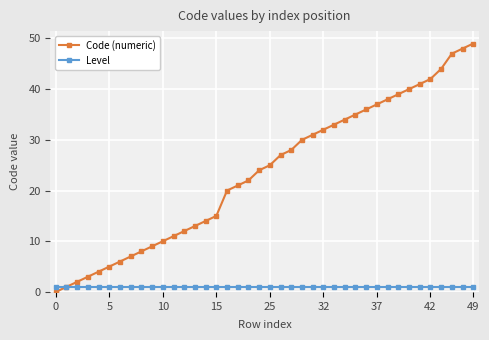

What is the highest value of the Level series?

1